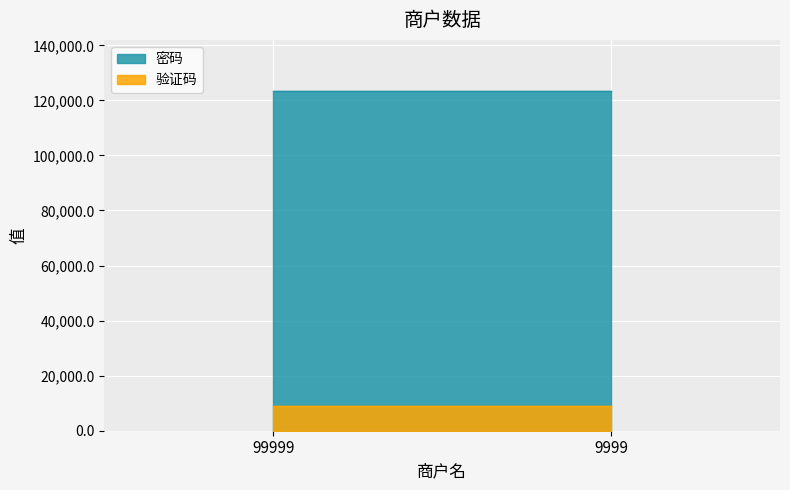

What is the difference between the highest and lowest values at 99999?

114568